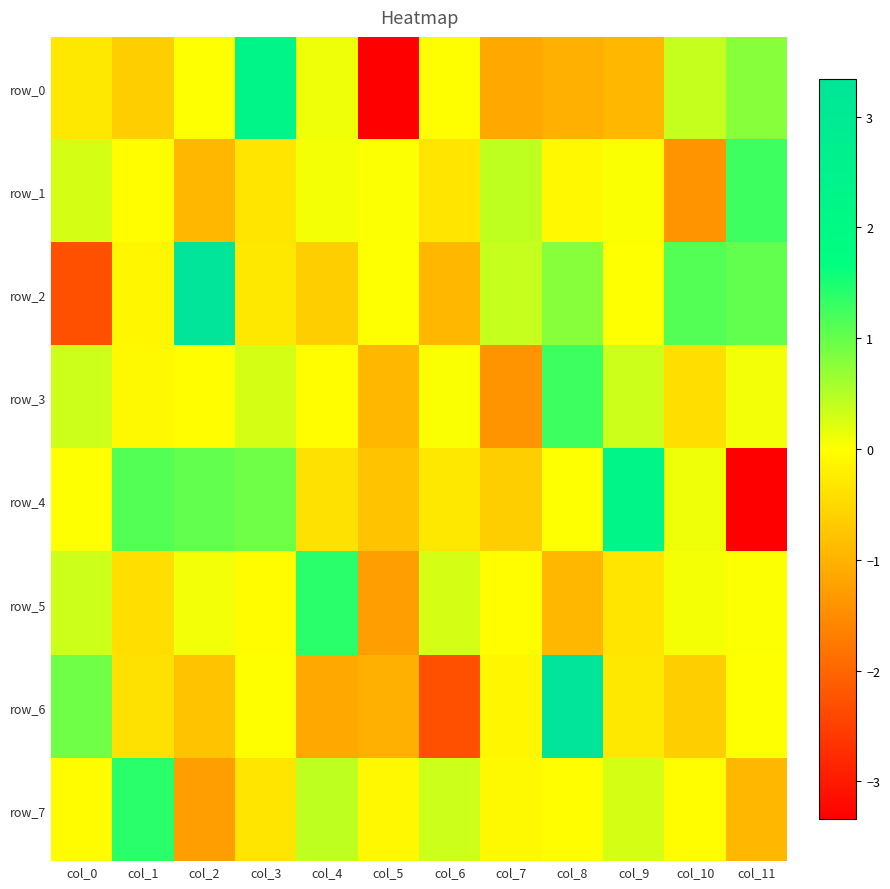

What is the greatest value displayed?

3.3